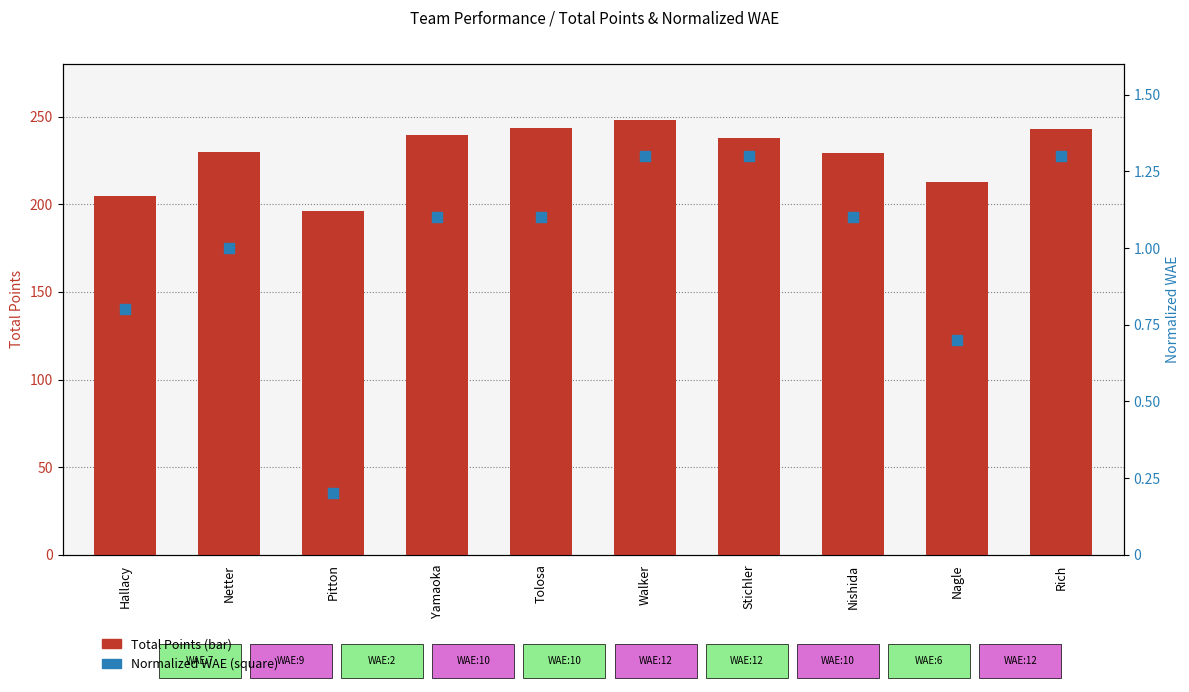

Which series has the largest total across all categories?

Total Points